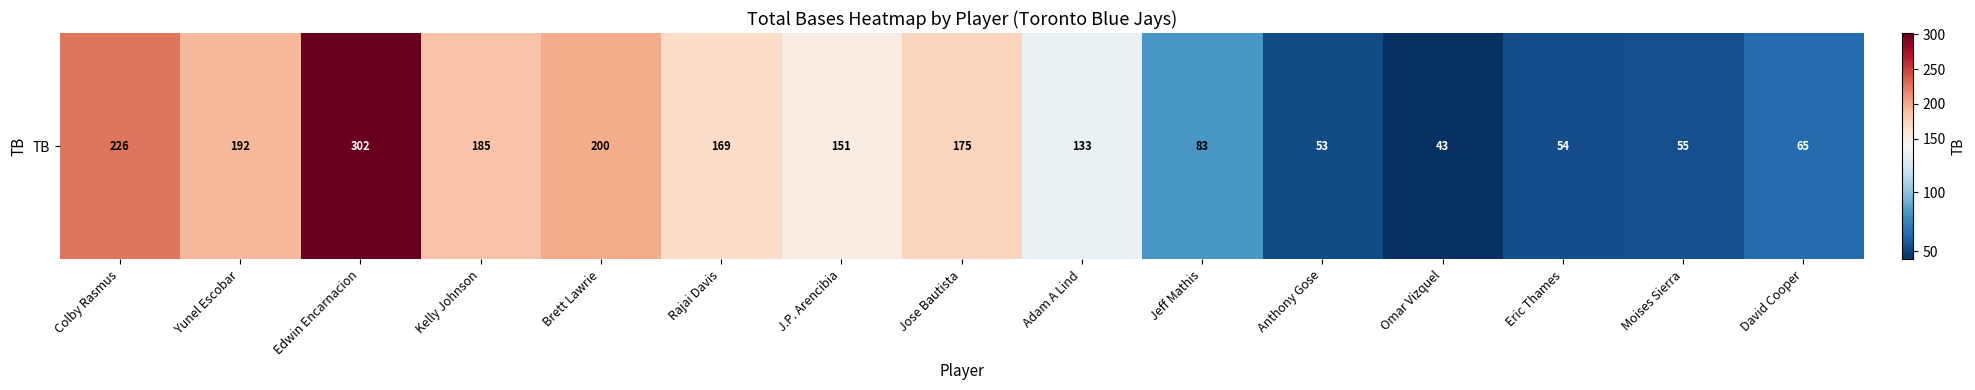

Rank the categories by value from lowest to highest.

Omar Vizquel, Anthony Gose, Eric Thames, Moises Sierra, David Cooper, Jeff Mathis, Adam A Lind, J.P. Arencibia, Rajai Davis, Jose Bautista, Kelly Johnson, Yunel Escobar, Brett Lawrie, Colby Rasmus, Edwin Encarnacion